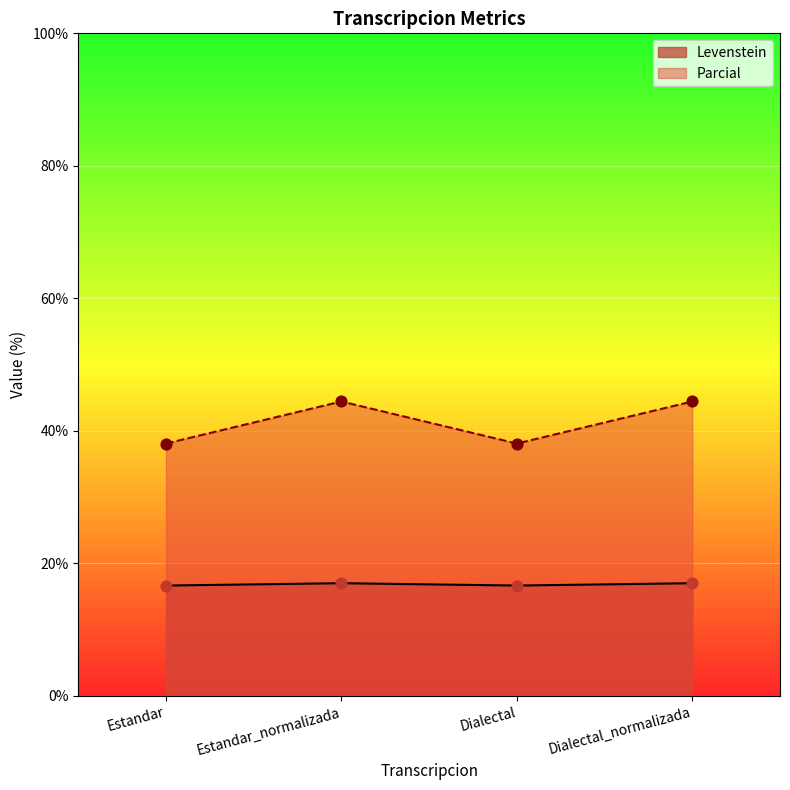

Which series reaches the minimum Y coordinate?

Parcial